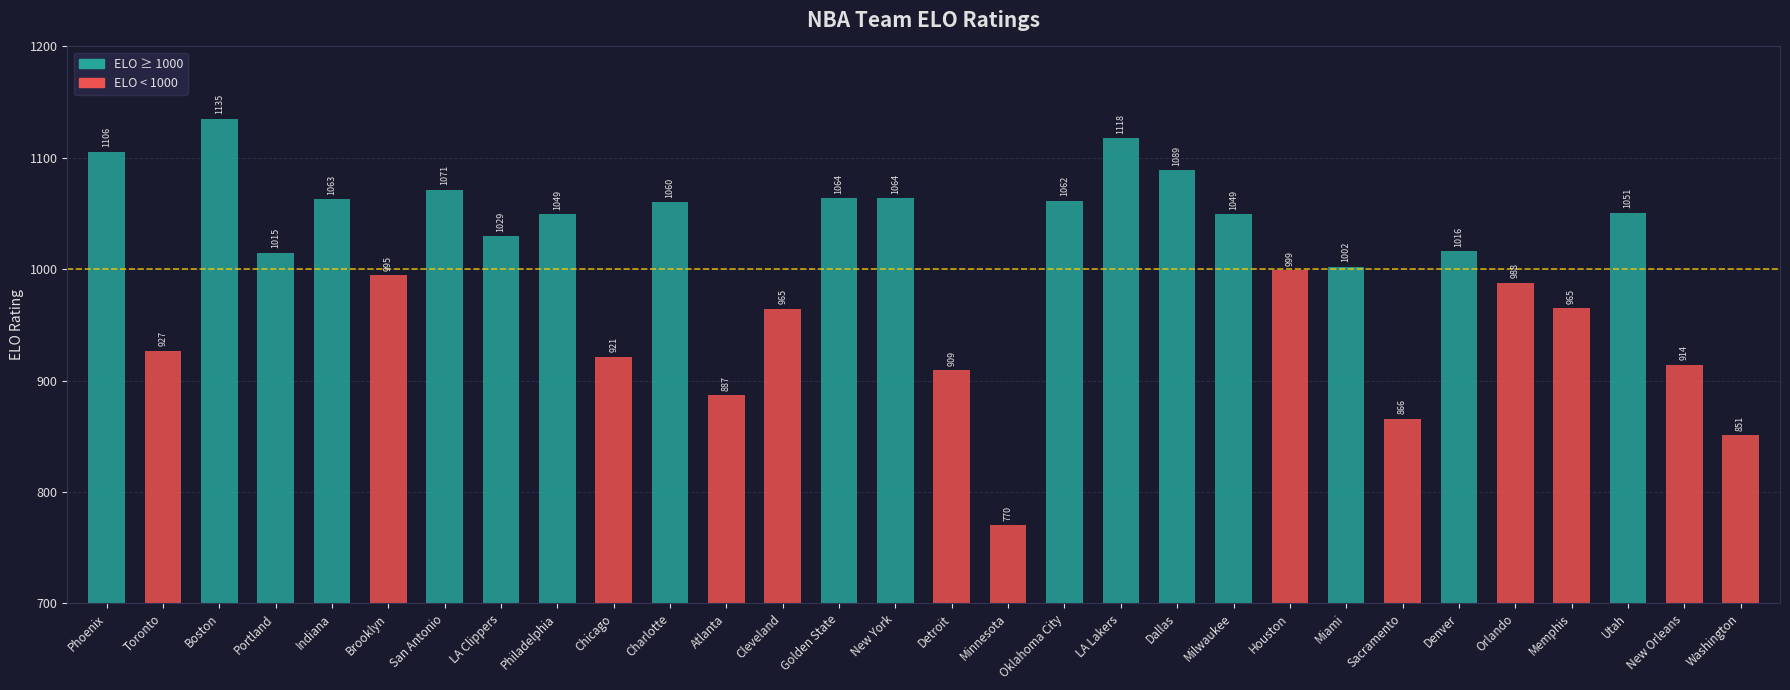

What is the label of the 8th bar from the right?

Miami